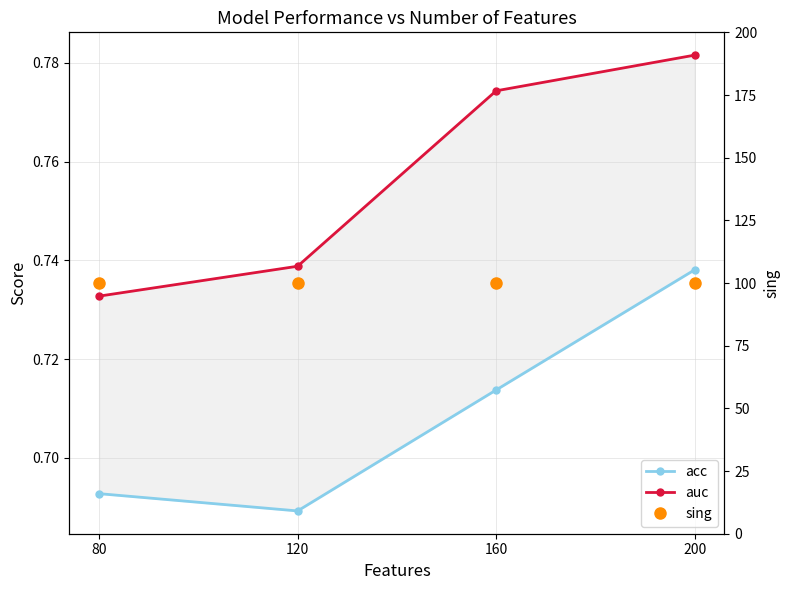

At which label is auc closest to 0?

80